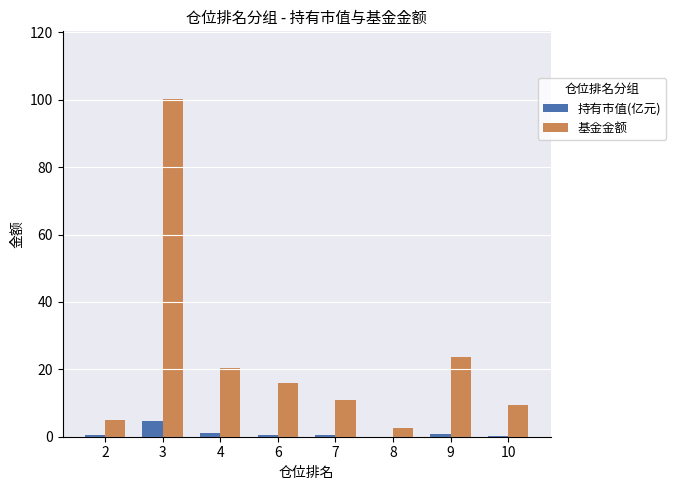

Which series has the largest total across all categories?

基金金额